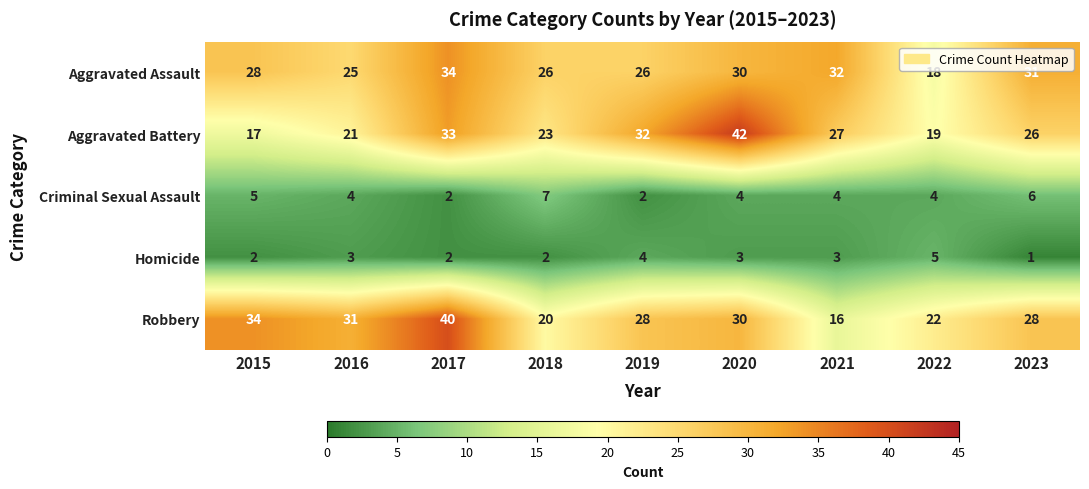

What is the sum of all Robbery values?

249